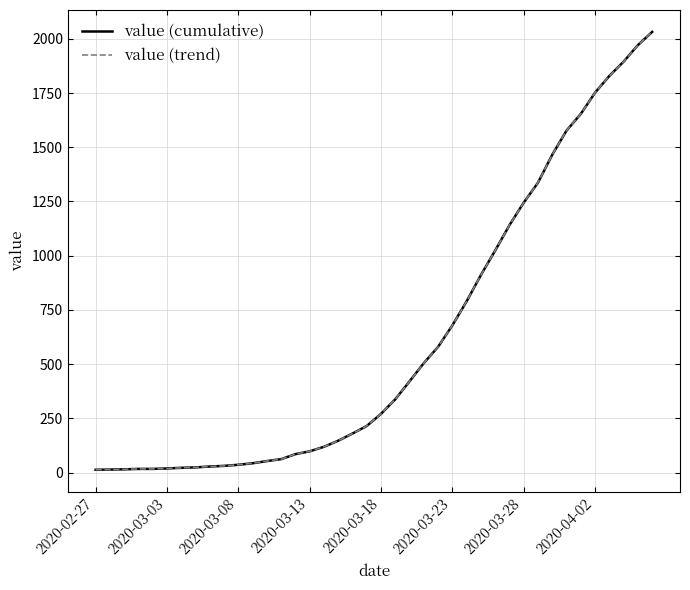

Does the chart have visible grid lines?

Yes